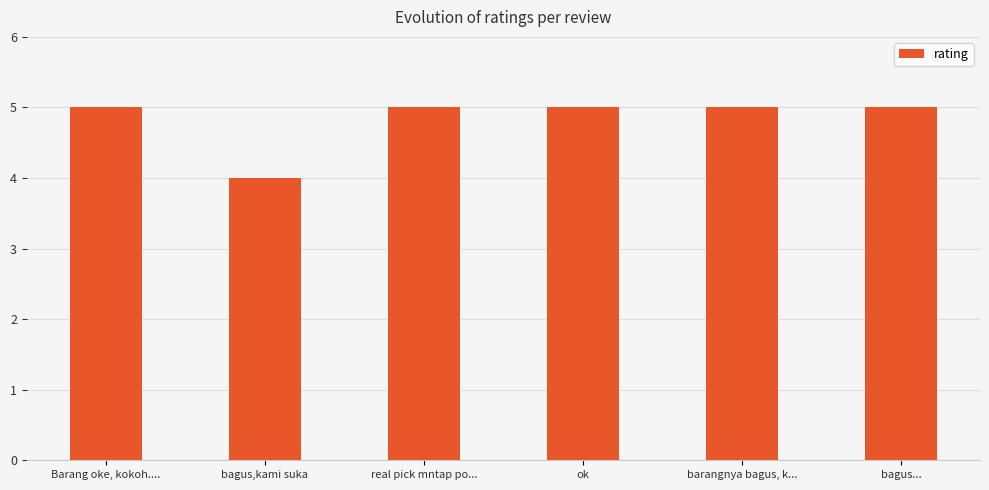

The value at bagus,kami suka is 4. True or false?

True